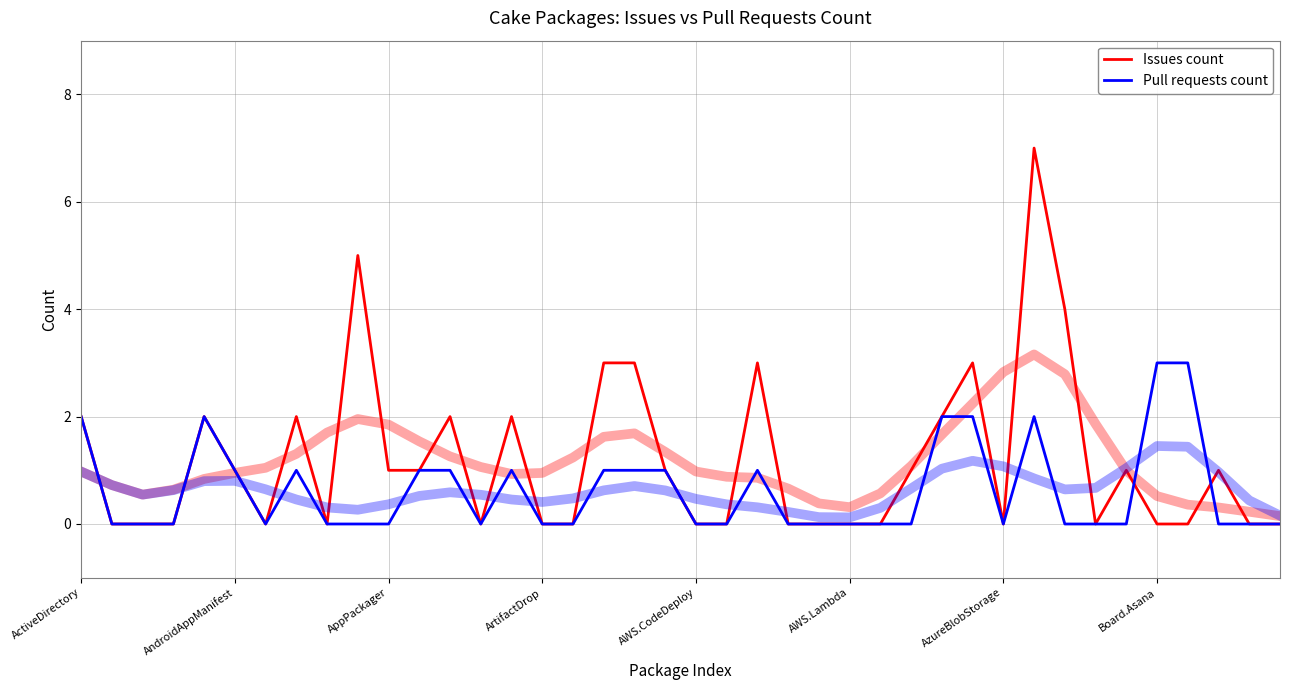

Between 8 and AWS.CodeDeploy, which is larger?

AWS.CodeDeploy